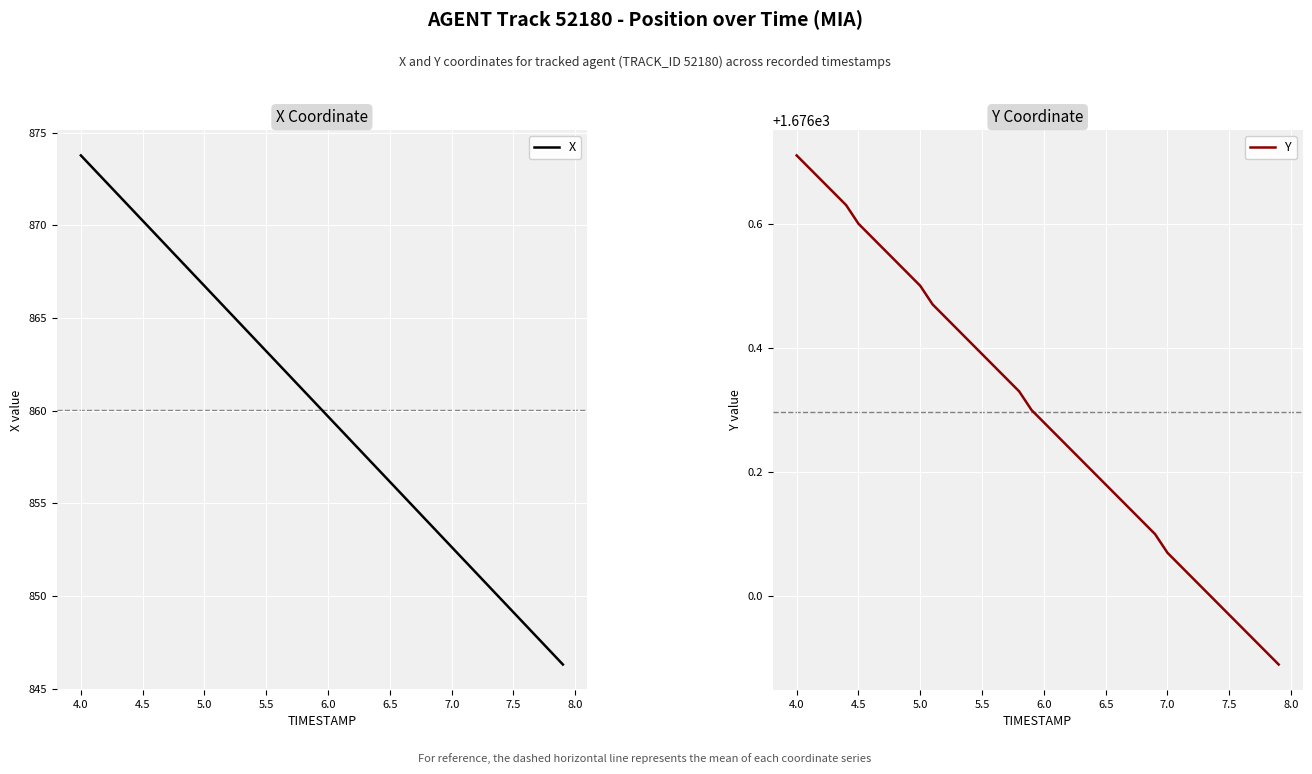

The Y series shows 576.8 at 4.0. True or false?

False